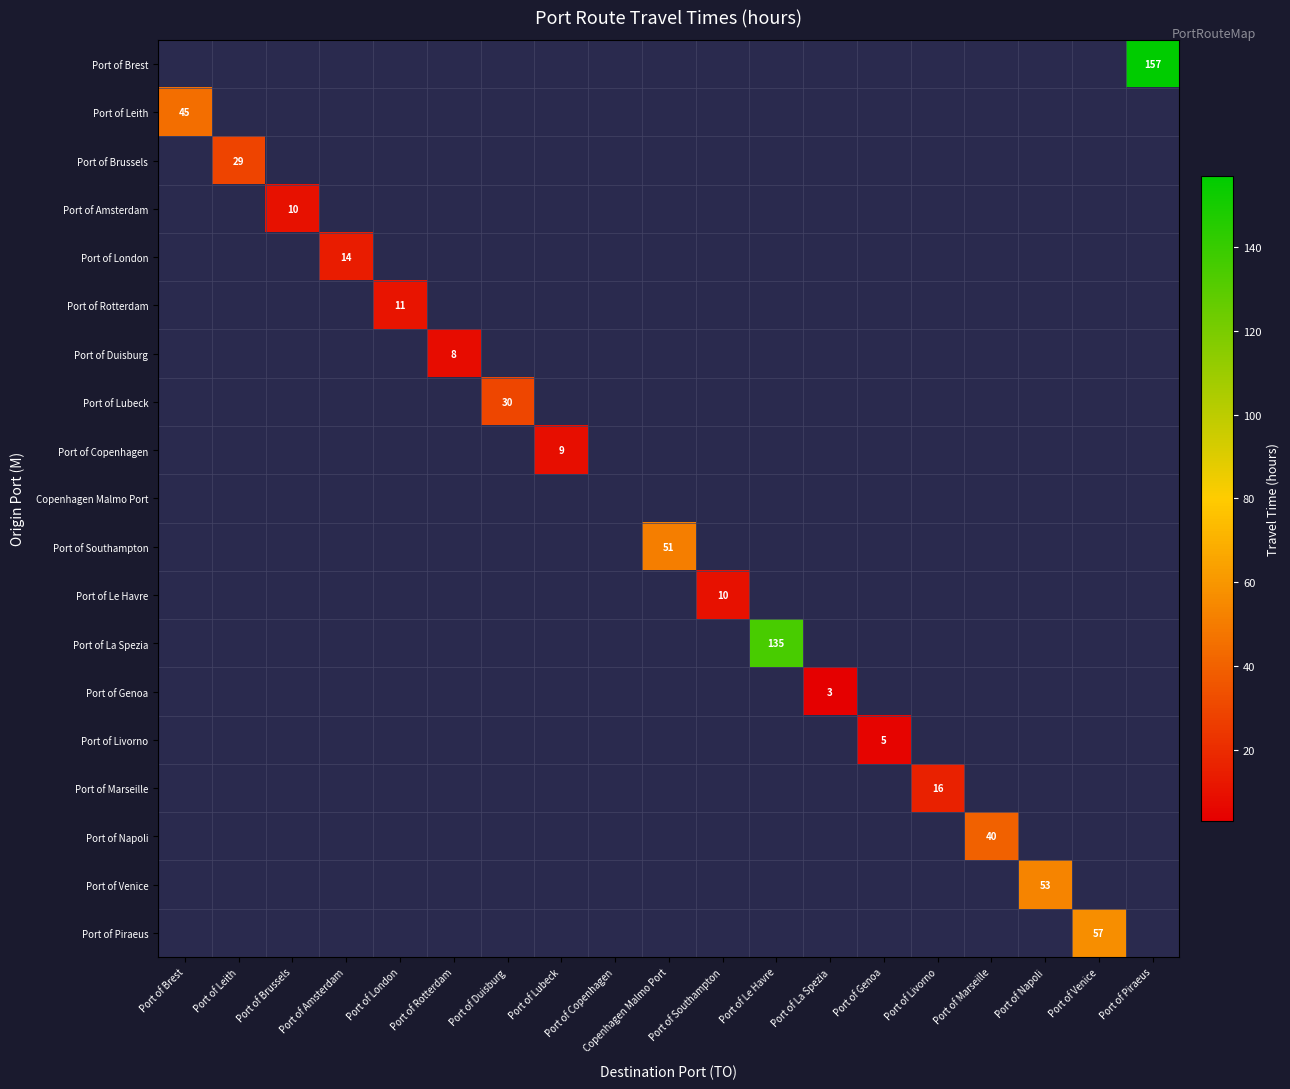

How many categories are shown in the chart?

19